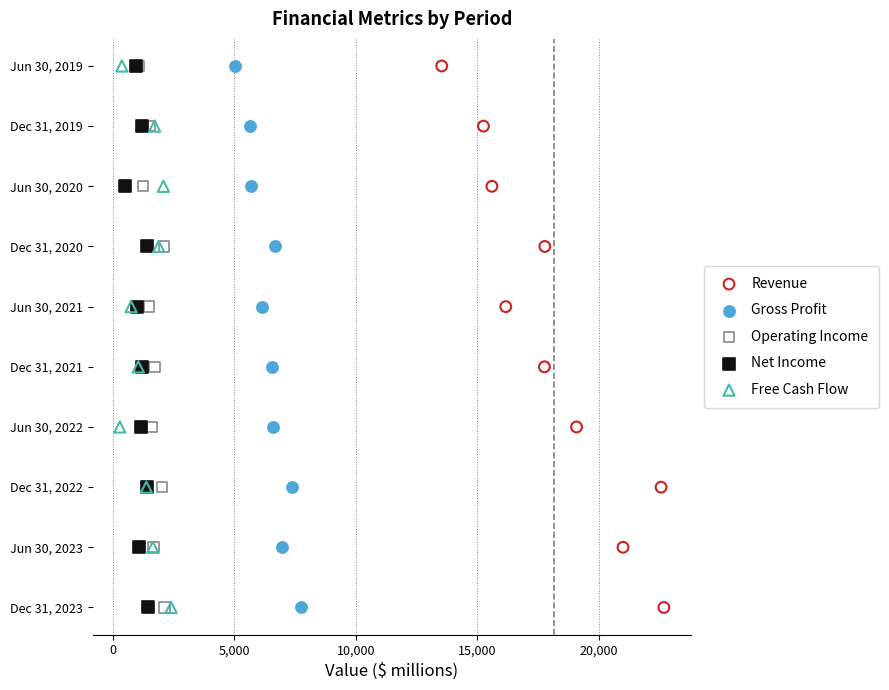

What are all the series names shown in the legend?

Revenue, Gross Profit, Operating Income, Net Income, Free Cash Flow